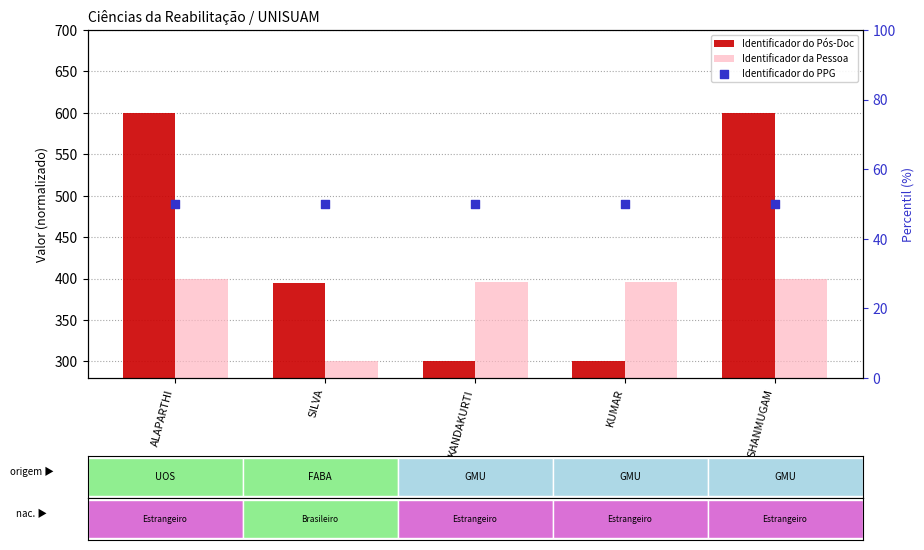

What are all the series names shown in the legend?

Identificador do Pós-Doc, Identificador da Pessoa, Identificador do PPG